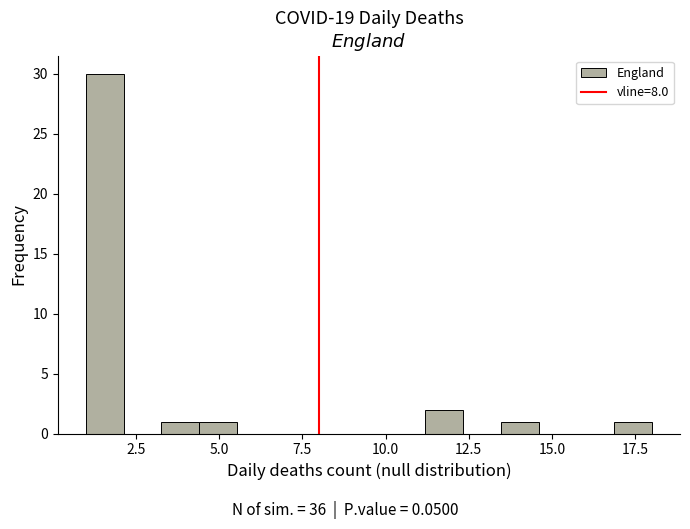

Read against the x-axis, roughly where is the centre of the tallest bar?

1.5